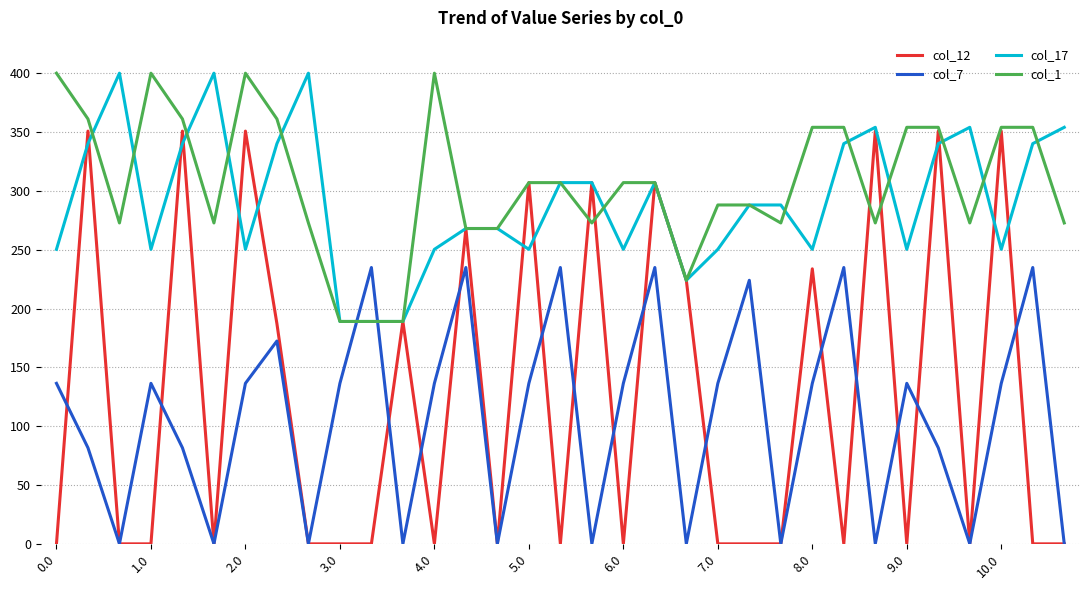

What is the highest value of the col_12 series?

350.8